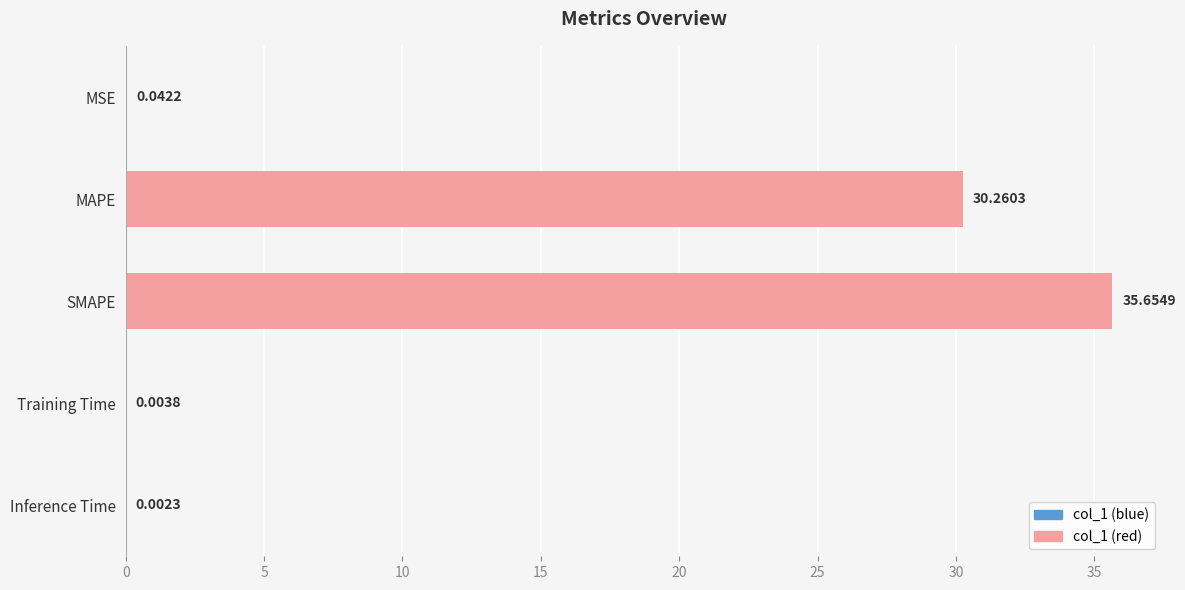

What is the sum of the values at MAPE and Inference Time?

30.3